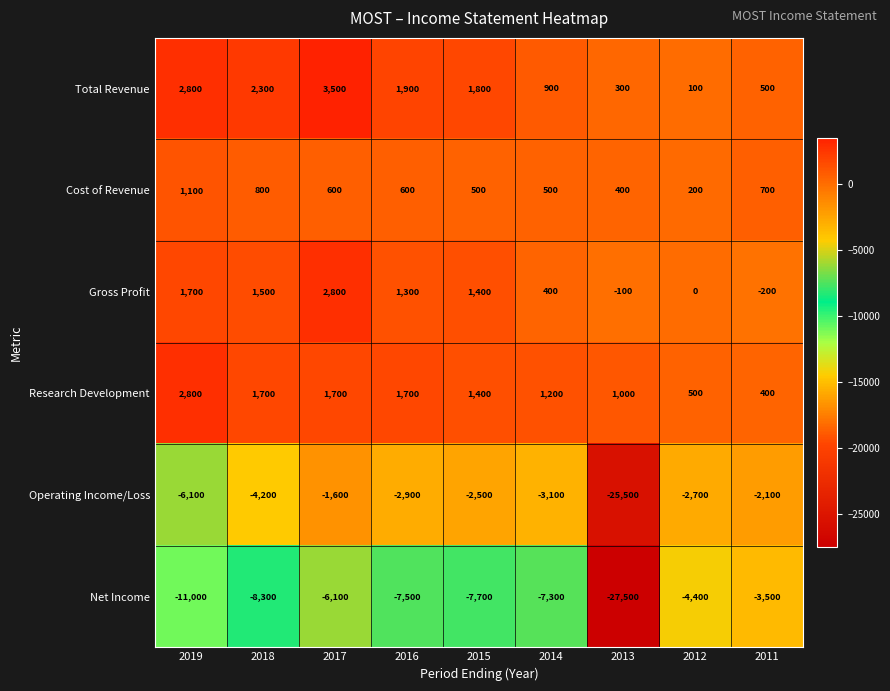

Which series has the largest total across all categories?

Total Revenue